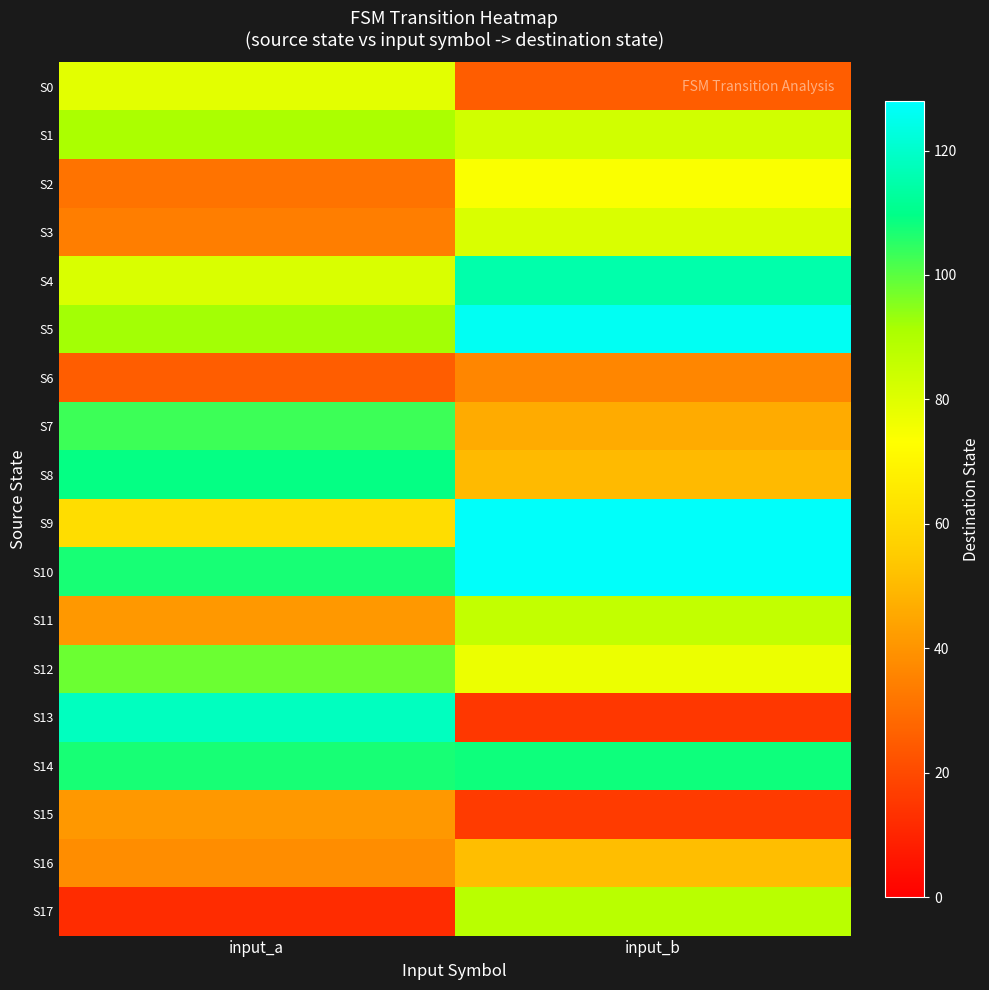

What is the greatest value displayed?

127